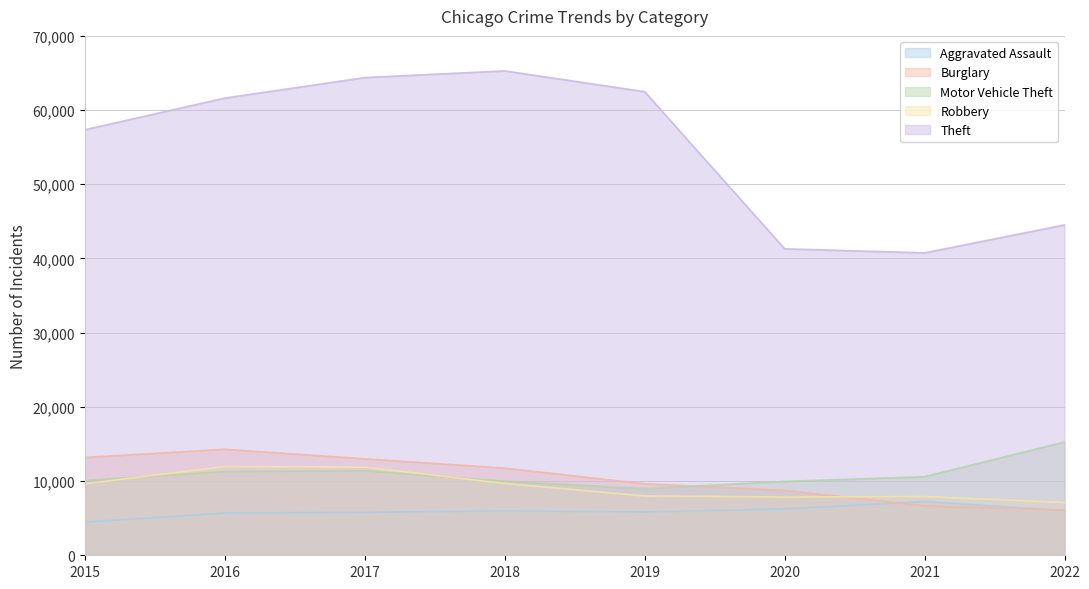

True or false: Motor Vehicle Theft has more than 0 interior local peaks.

True